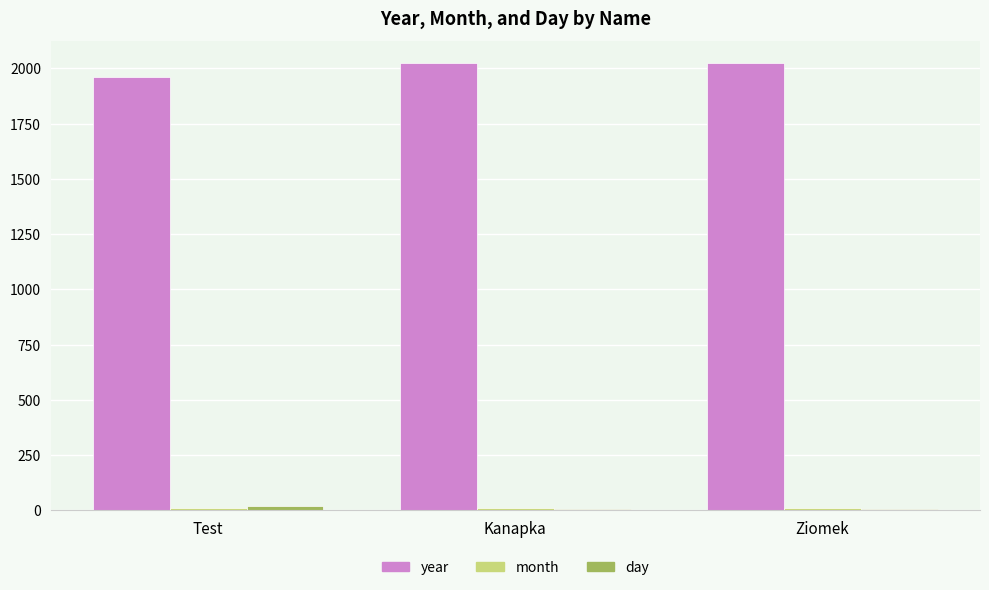

True or false: year has a value of 3137 at Ziomek.

False